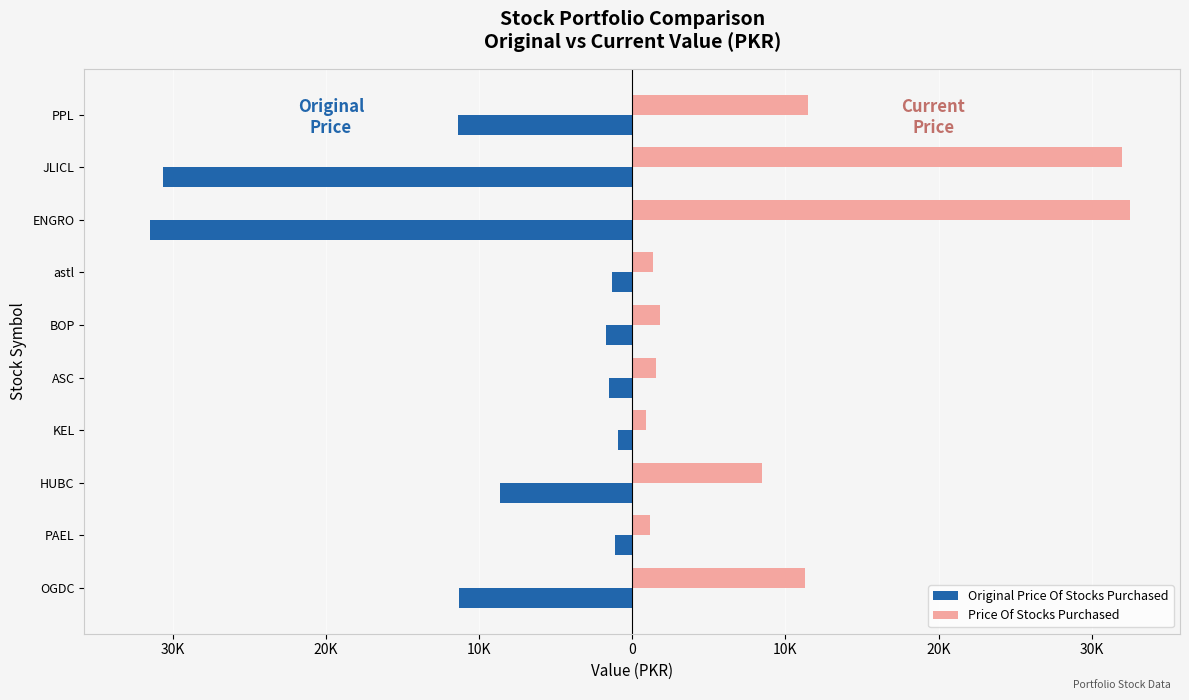

What are all the series names shown in the legend?

Original Price Of Stocks Purchased, Price Of Stocks Purchased